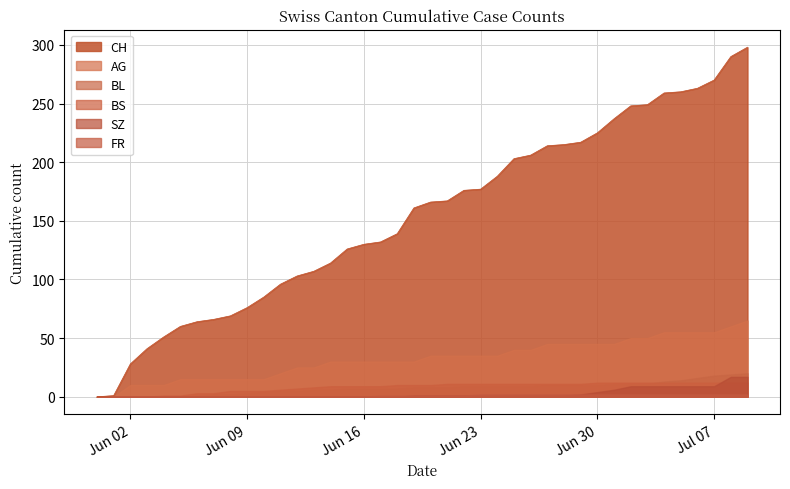

True or false: CH has more than 0 interior local peaks.

False